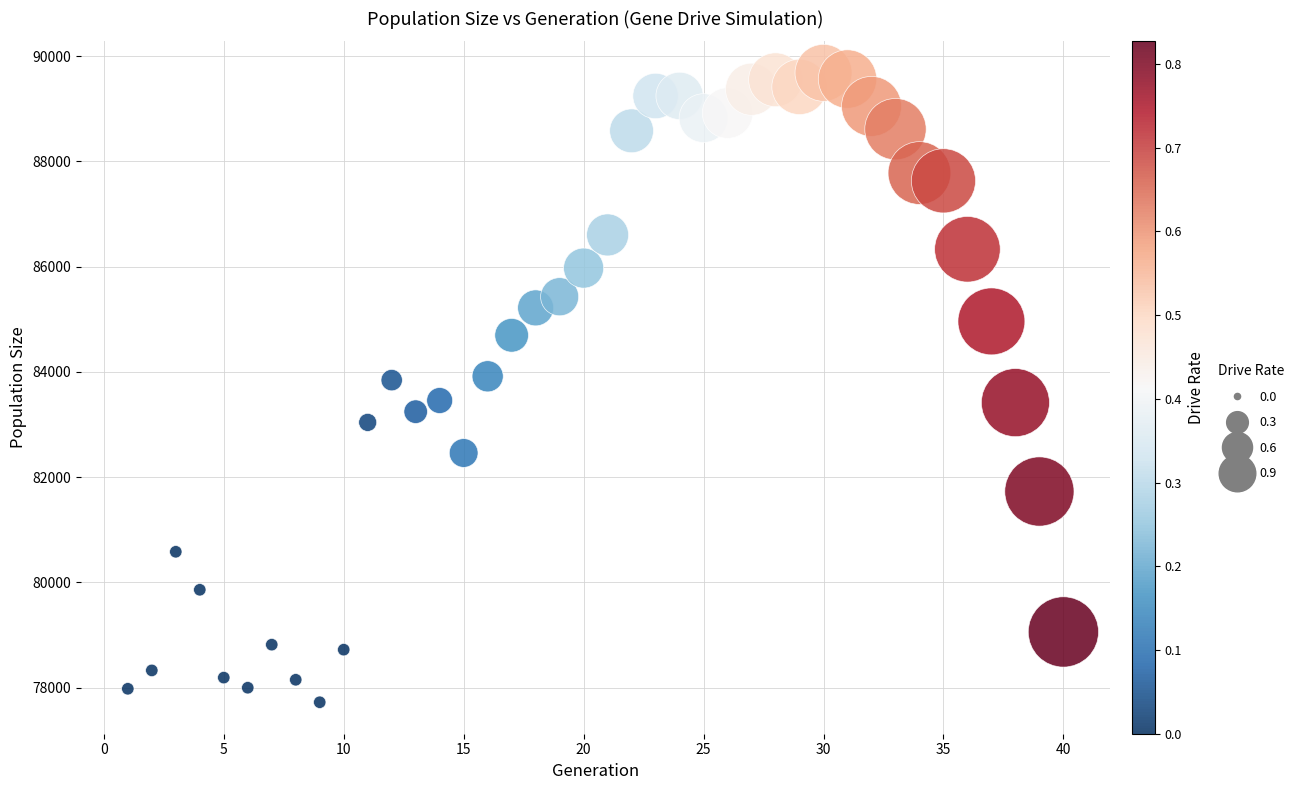

What is the range of Y values (max minus min)?

11959